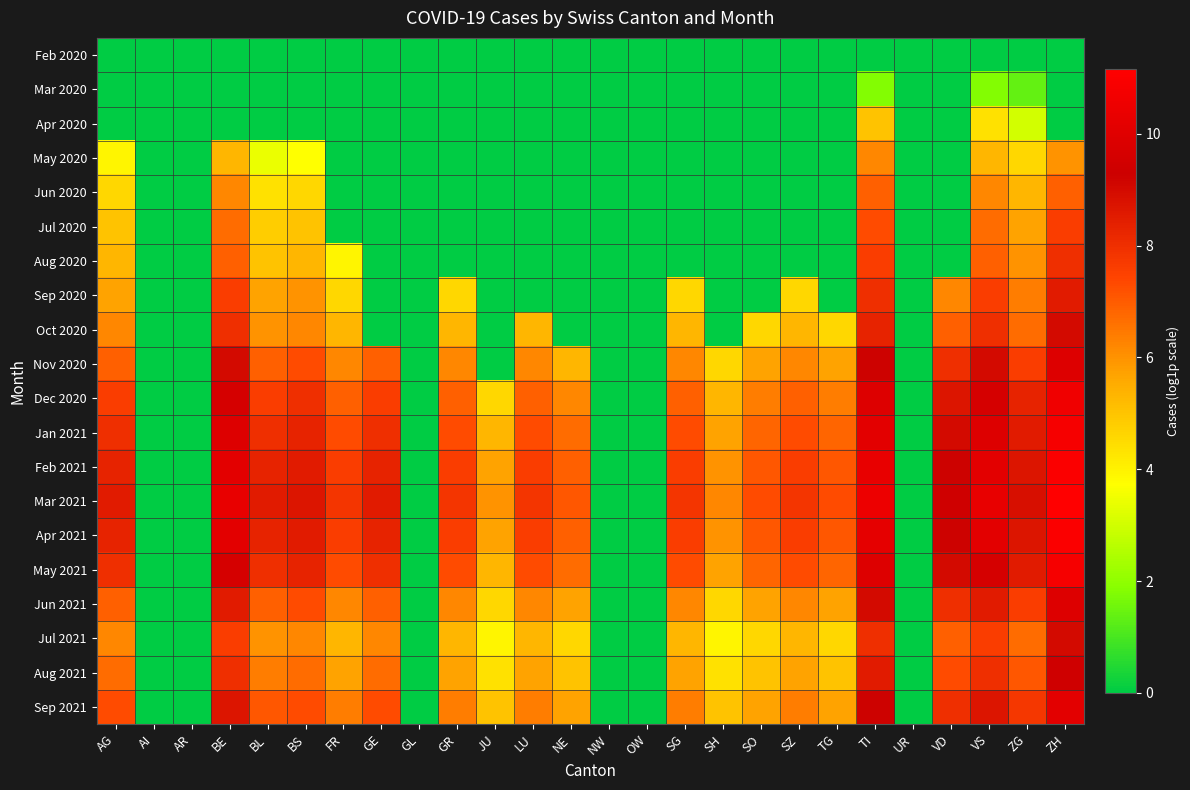

Which label corresponds to the largest value in the chart?

ZH